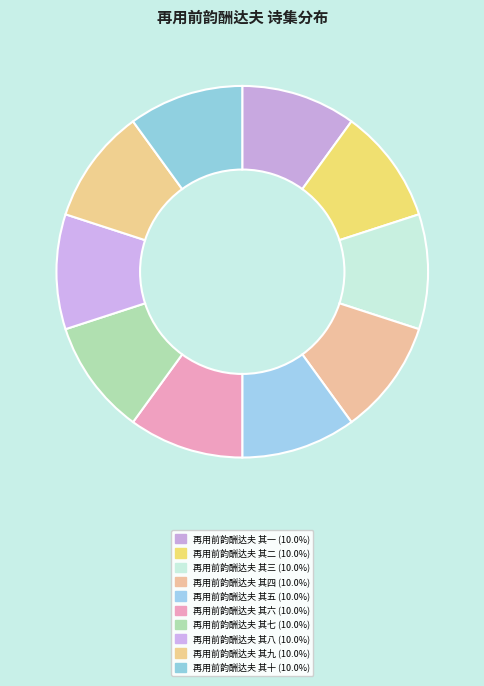

How many segments does this pie chart have?

10